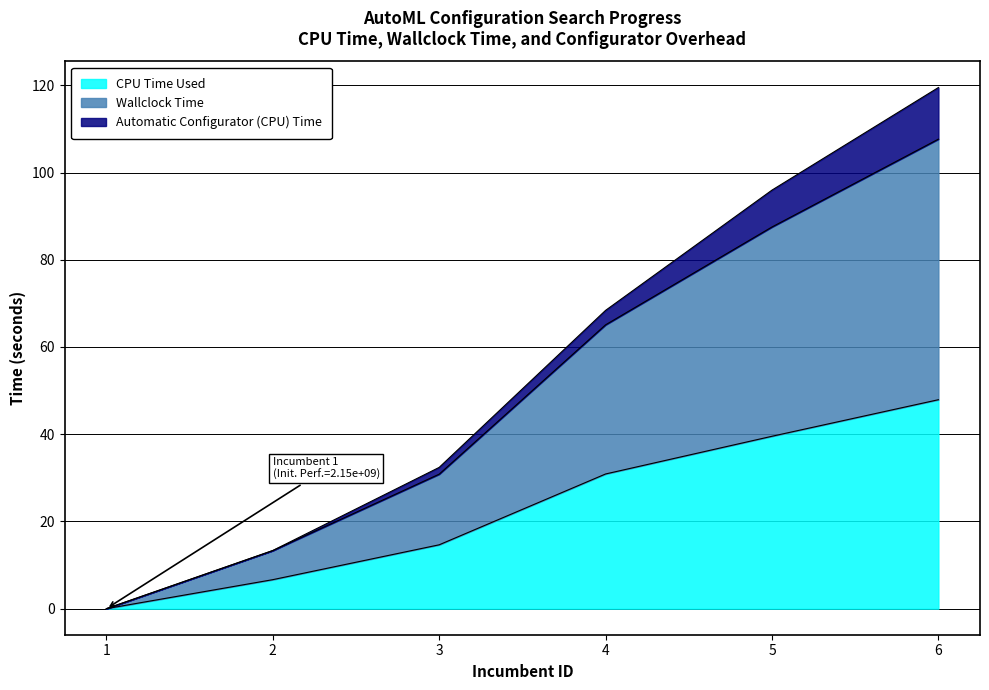

Which series has the widest spread of values?

Wallclock Time